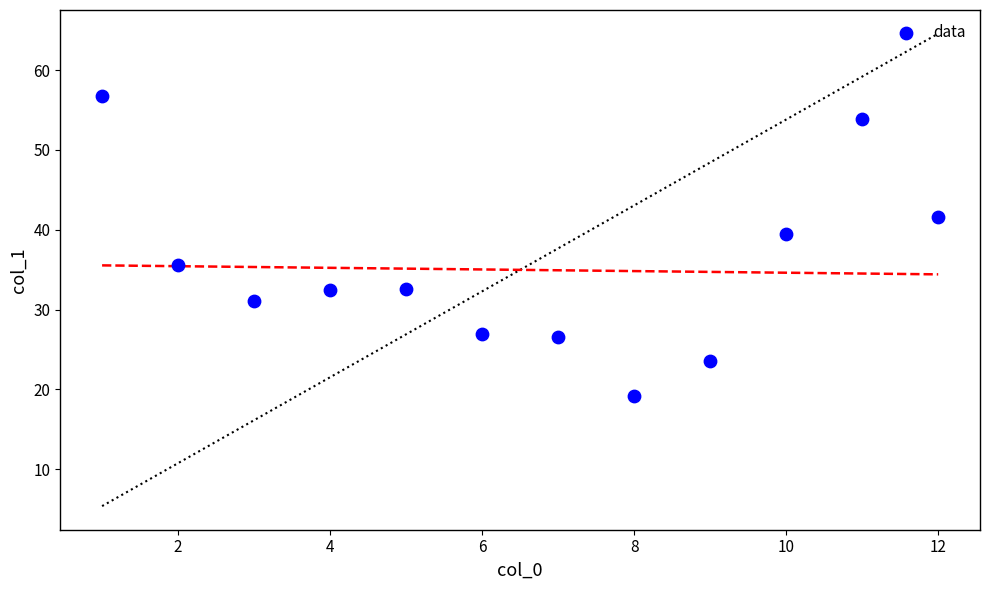

What Y value in the scatter plot is closest to 37?

35.6